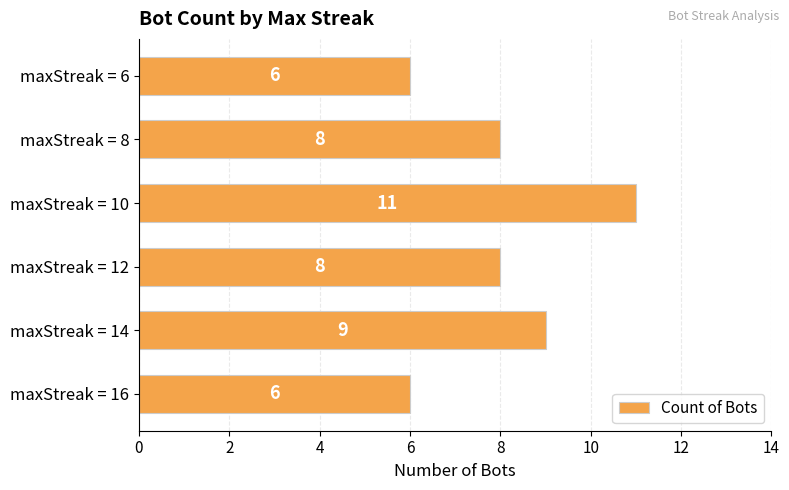

What is the minimum value shown in the chart?

6